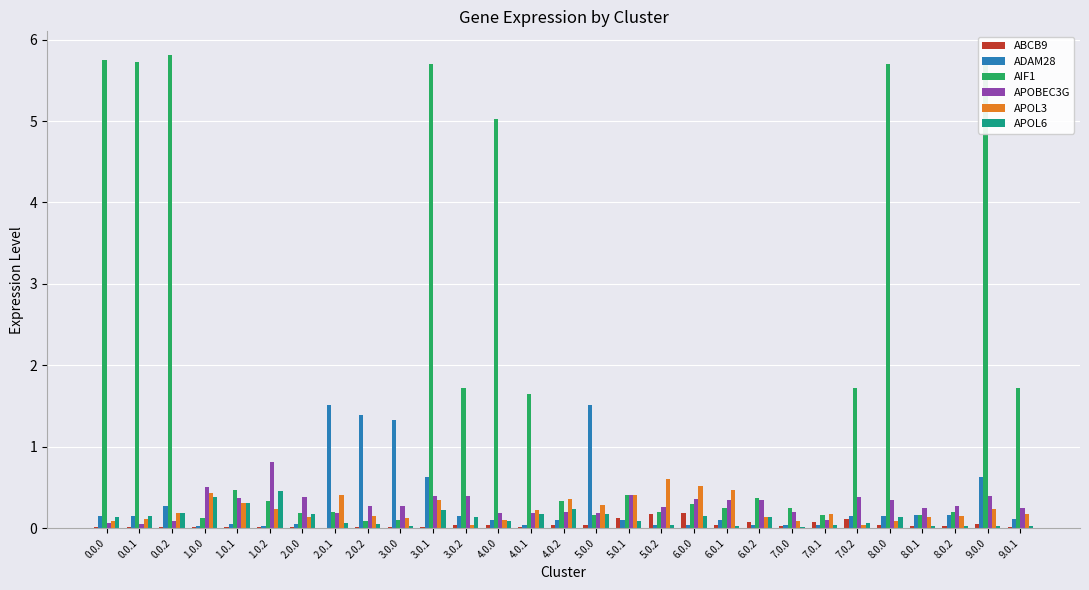

What is the sum of the APOL6 values at 7.0.2 and 3.0.2?

0.2